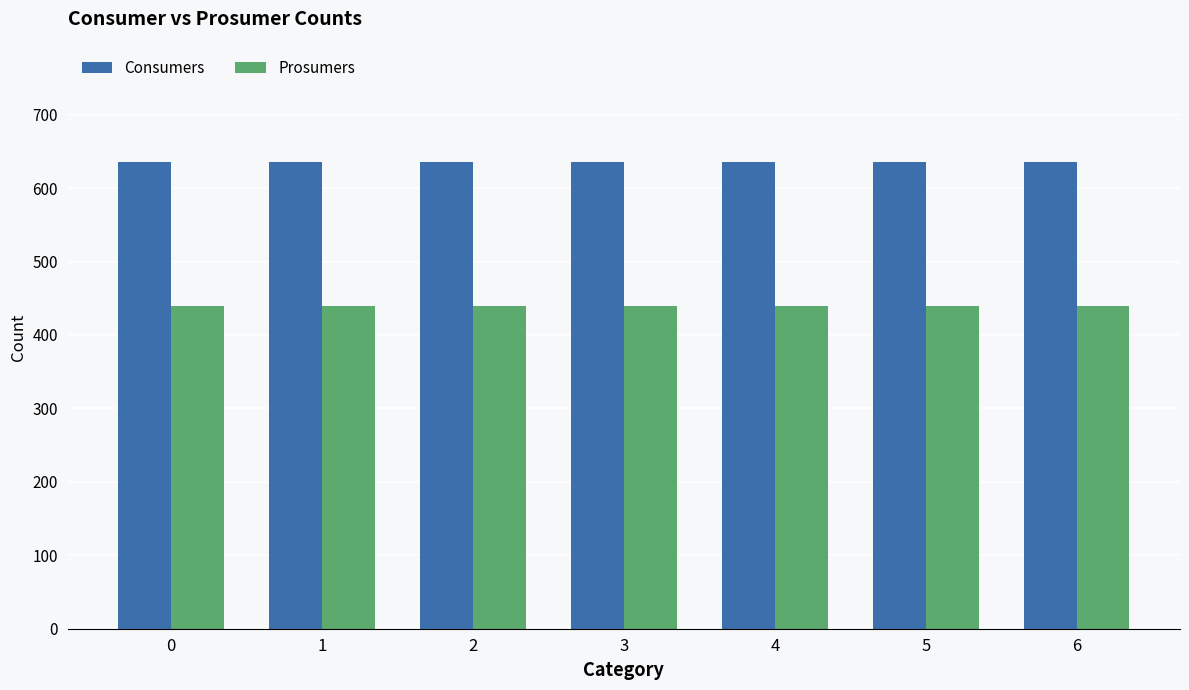

Rank the series by their average value, from highest to lowest.

Consumers, Prosumers